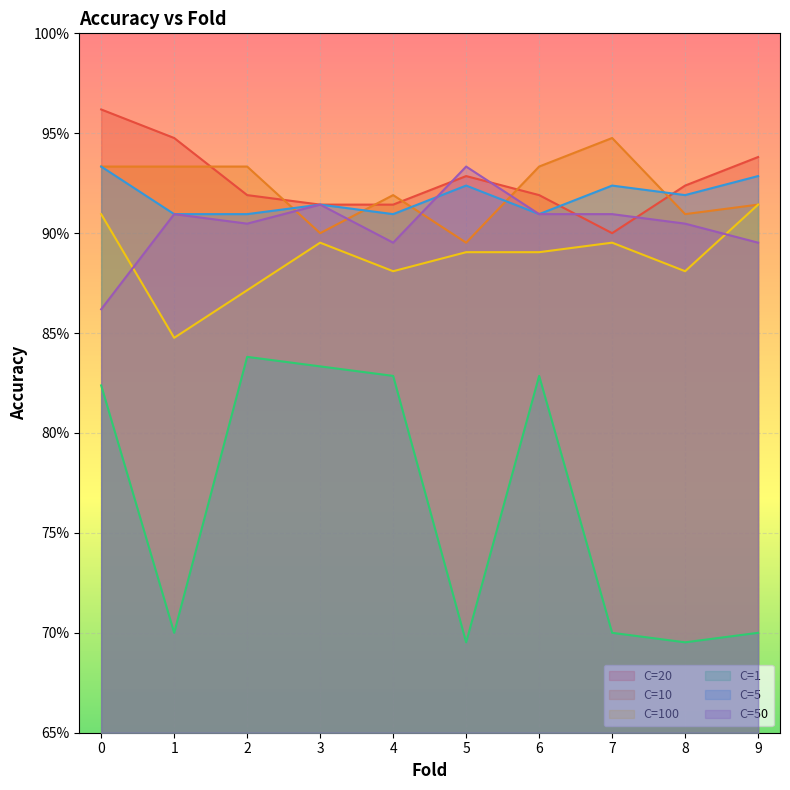

Which series has the largest range (max minus min)?

C=1